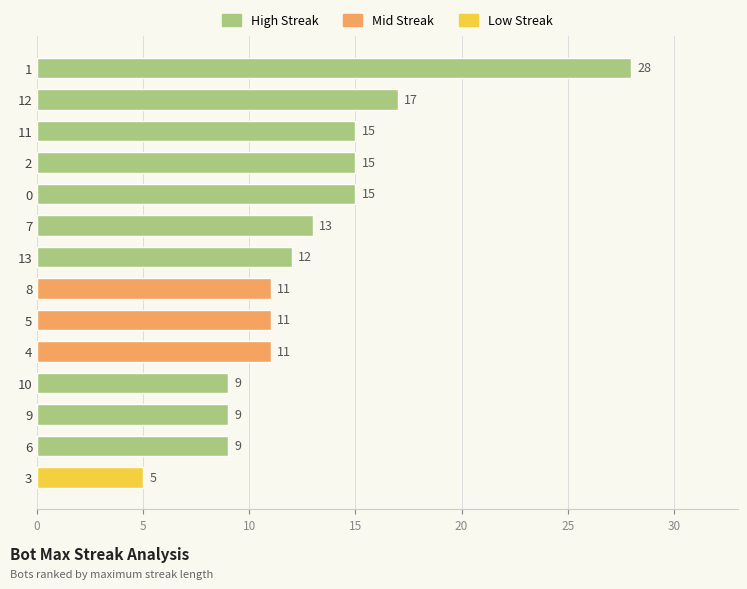

What is the sum of all values?

180